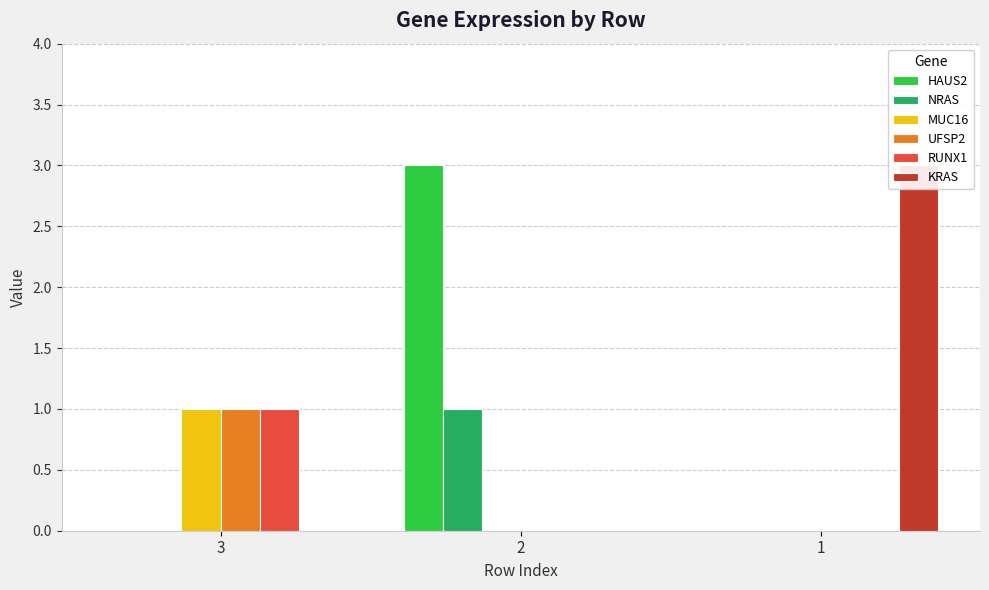

Reading right to left, transcribe all the data shown in this chart.

HAUS2: 1=0	2=3	3=0
NRAS: 1=0	2=1	3=0
MUC16: 1=0	2=0	3=1
UFSP2: 1=0	2=0	3=1
RUNX1: 1=0	2=0	3=1
KRAS: 1=3	2=0	3=0